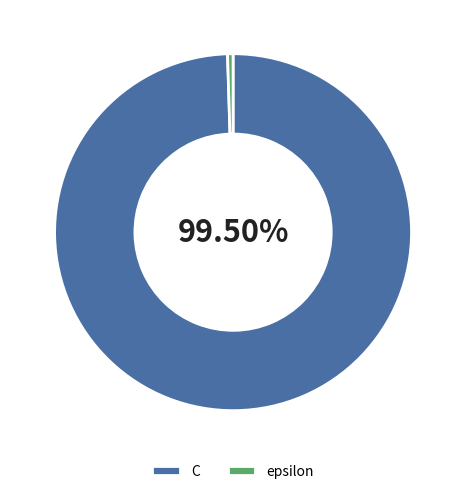

The epsilon slice represents 0% of the pie. True or false?

True